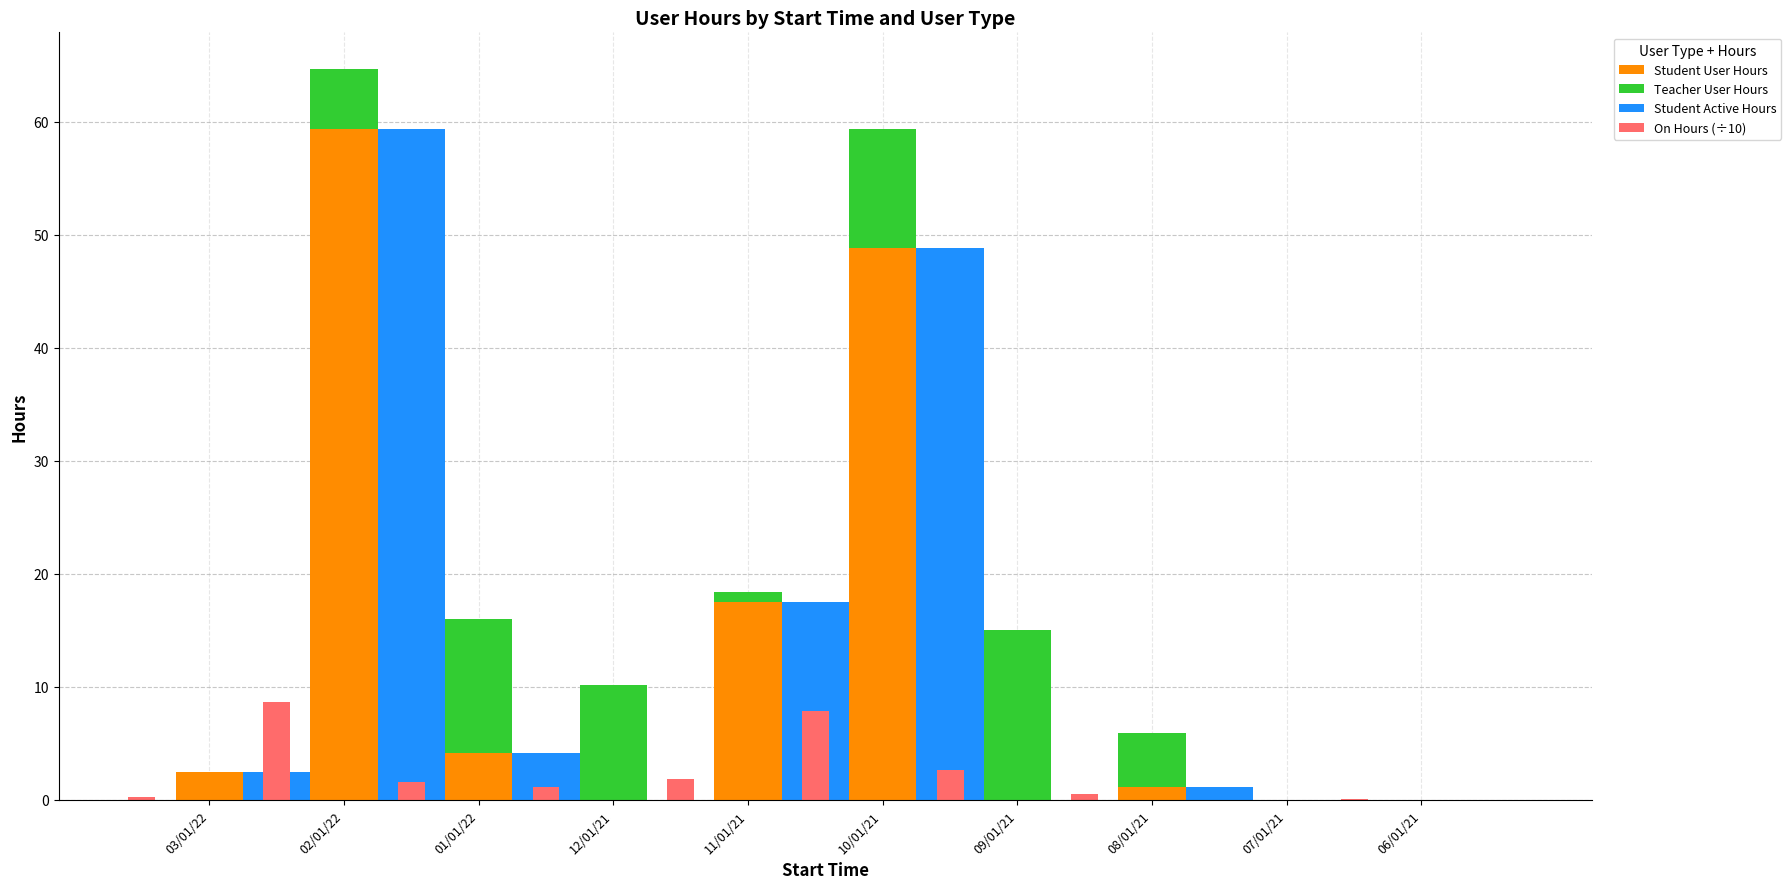

What is the value of the Student User Hours bar at the 5th from the left?

17.6